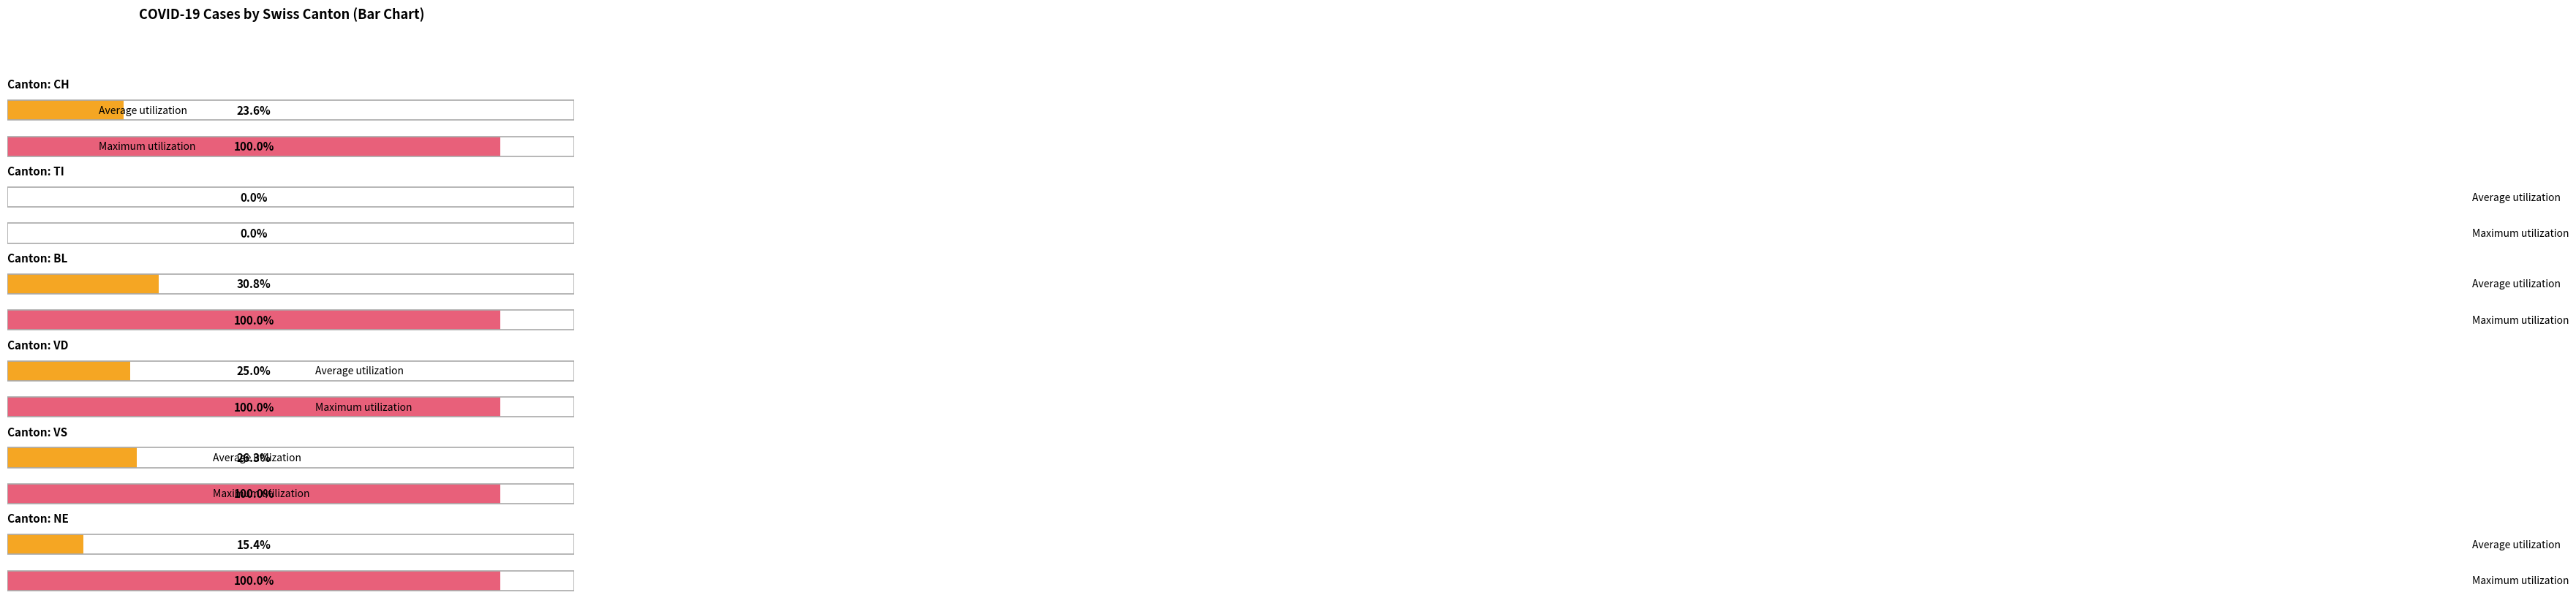

True or false: VS has a value of 3 at 2020-03-06.

False